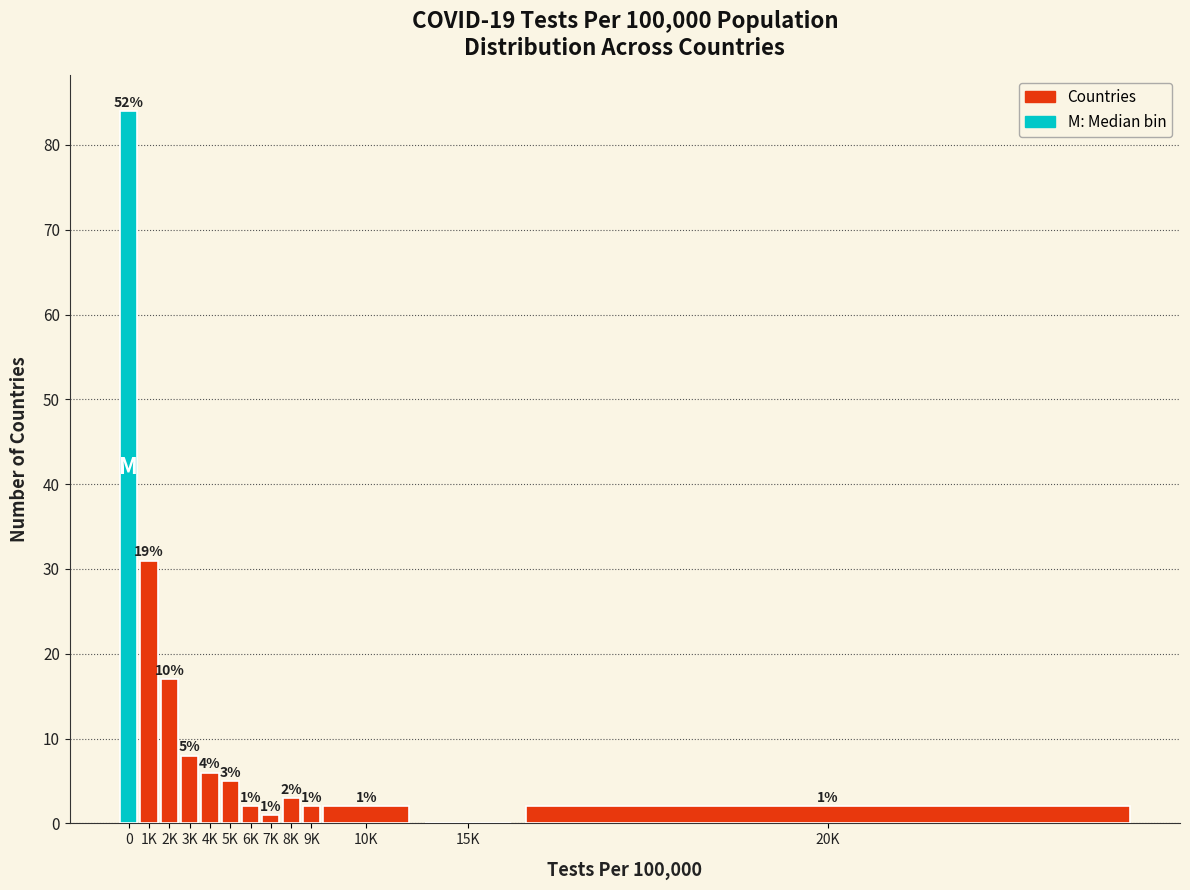

Reading left to right, extract all data points from this chart.

0=84	1K=31	2K=17	3K=8	4K=6	5K=5	6K=2	7K=1	8K=3	9K=2	10K=2	15K=0	20K=2